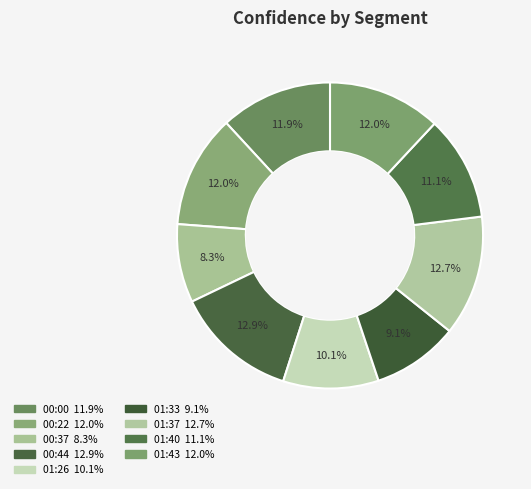

What percentage is the 01:33 slice, to the nearest percent?

9%